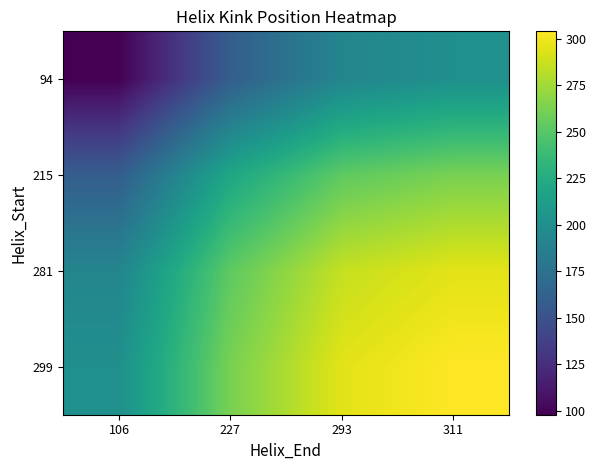

Reading right to left, what are all the values shown in this chart?

94: 311=201	293=192	227=159	106=98
215: 311=262	293=253	227=220	106=159
281: 311=295	293=286	227=253	106=192
299: 311=304	293=295	227=262	106=201